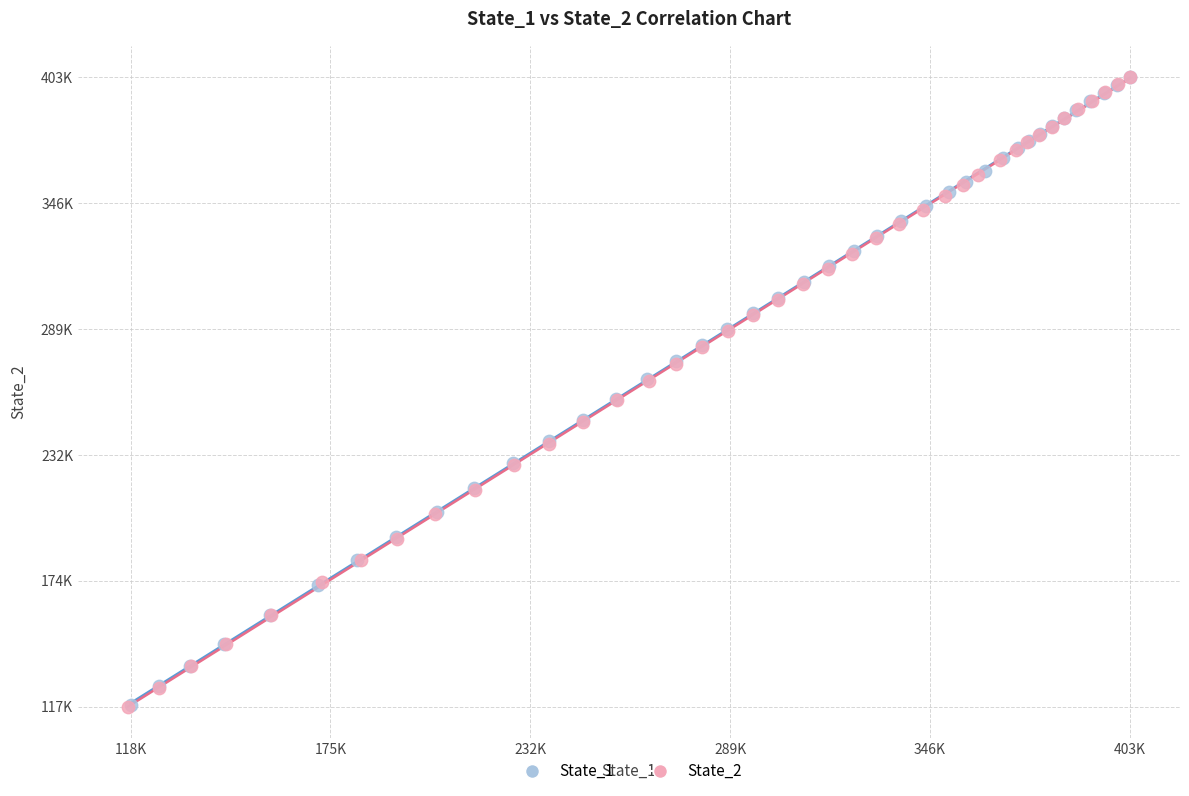

Which series has the largest Y range (max minus min)?

State_2